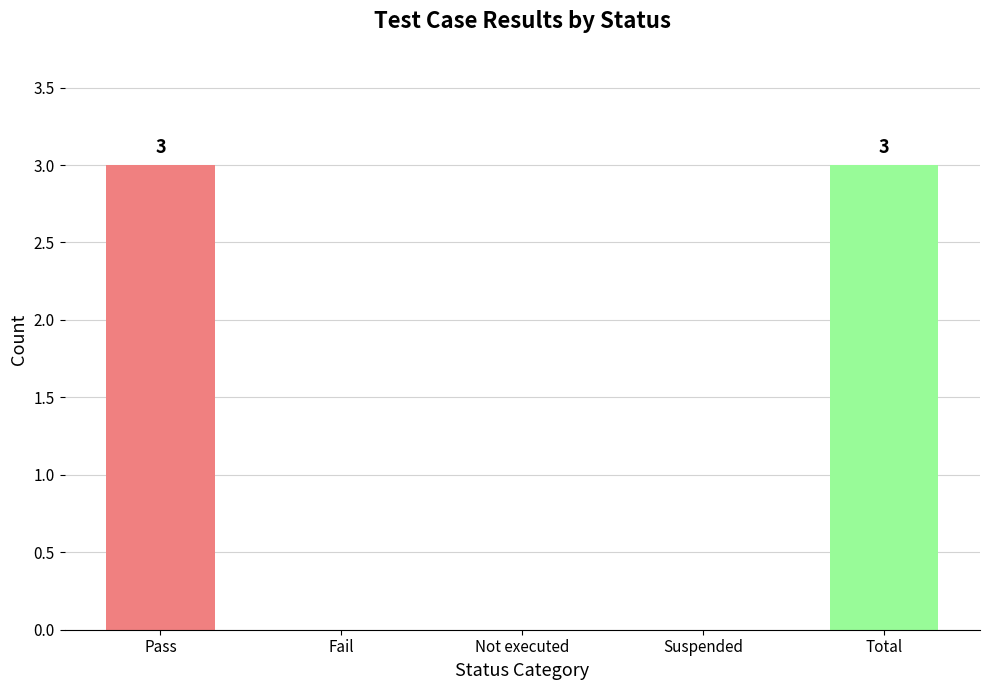

Count the values in the range 0 to 3.

5